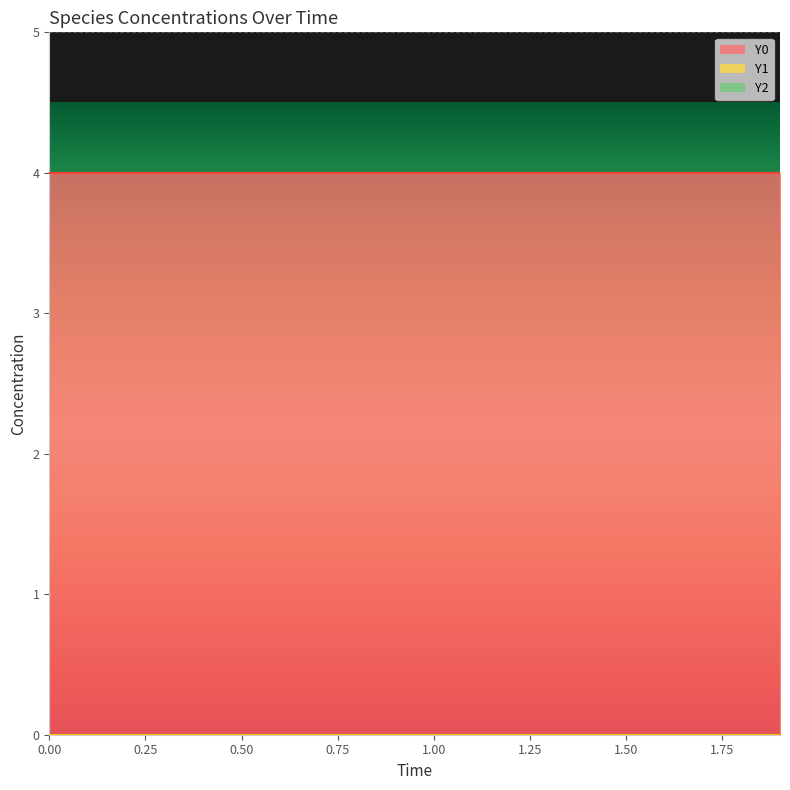

What is the label of the 6th point from the left?

0.5